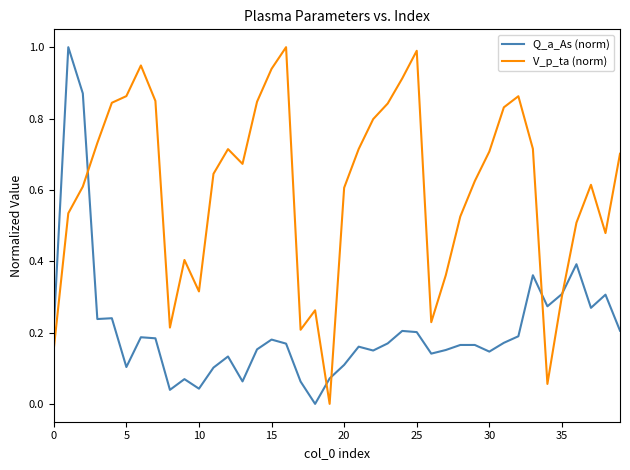

Rank the series by their average value, from lowest to highest.

Q_a_As (norm), V_p_ta (norm)